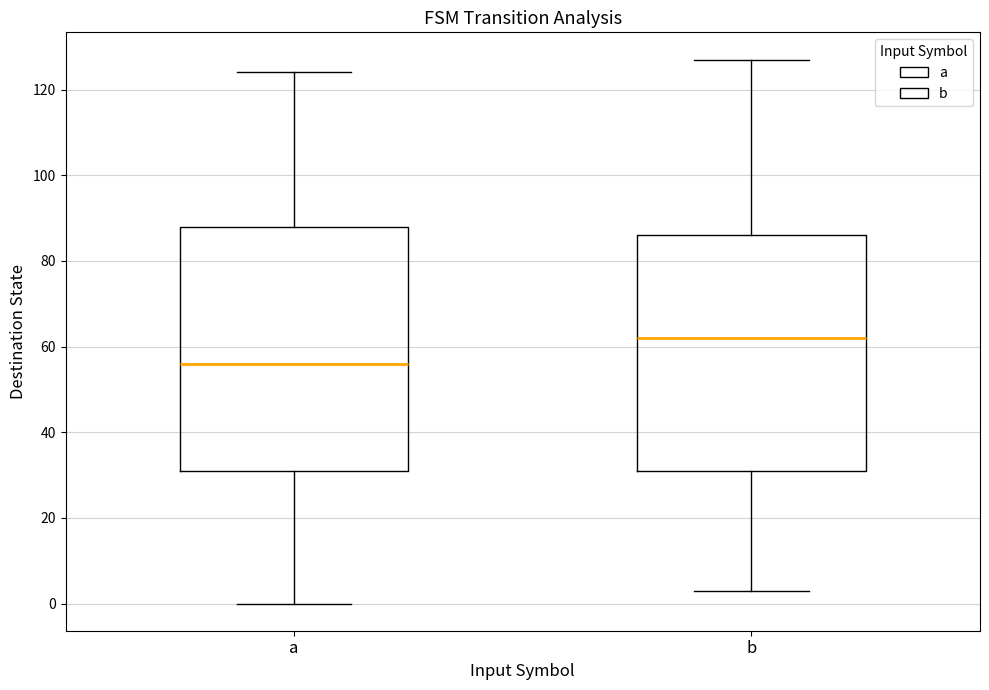

Reading left to right, read every box against the y-axis: the position of its median line, the range the box covers, and the ends of its whiskers. The values are not printed on the chart, so give them approximately, as read against the axis.

a: median 56, box 32 to 88, whiskers 0 to 124
b: median 62, box 32 to 86, whiskers 4 to 128